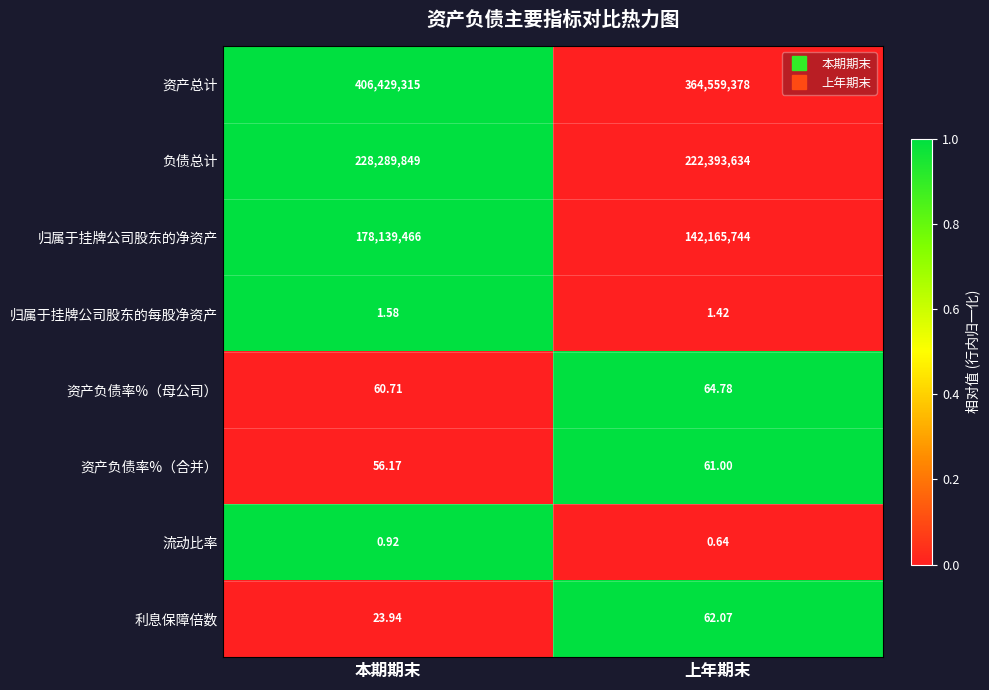

List the series in order of their peak value, lowest first.

流动比率, 归属于挂牌公司股东的每股净资产, 资产负债率%（合并）, 利息保障倍数, 资产负债率%（母公司）, 归属于挂牌公司股东的净资产, 负债总计, 资产总计